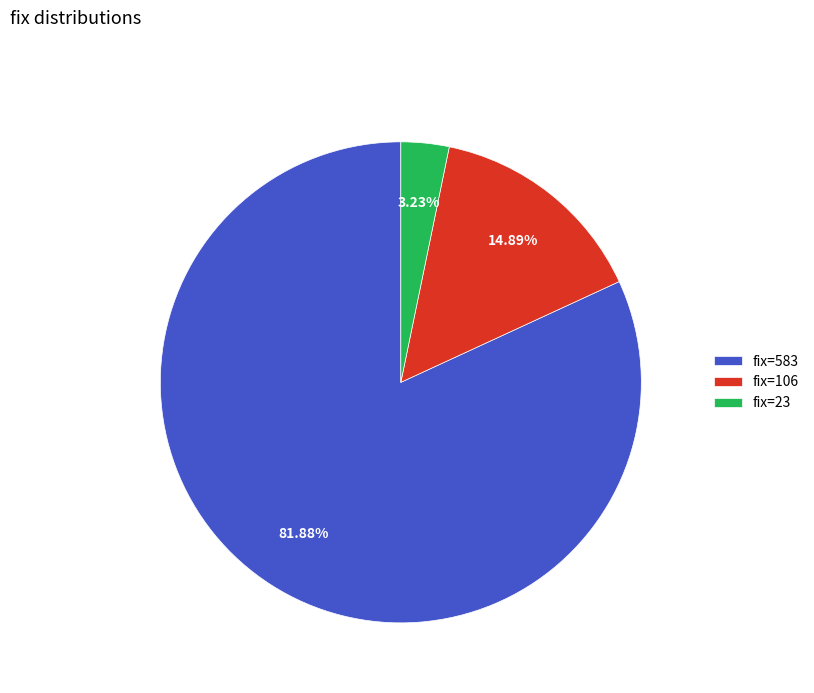

Rank the categories by value from lowest to highest.

fix=23, fix=106, fix=583